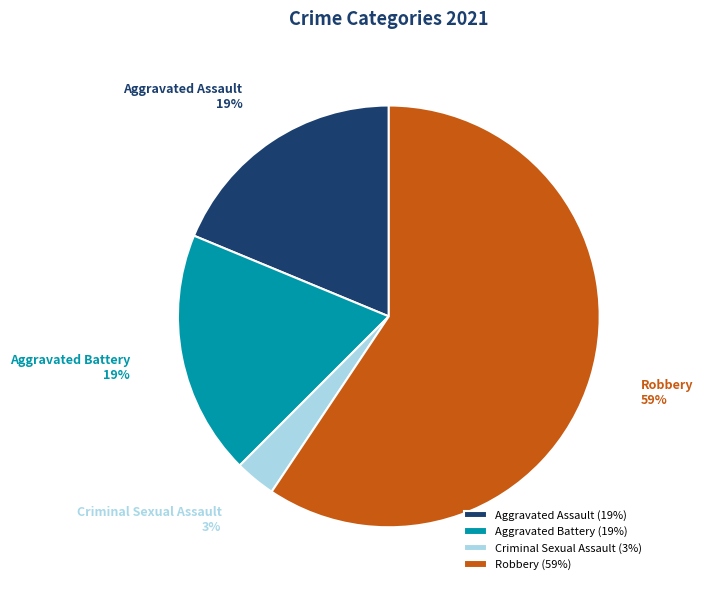

Which has a higher value, Aggravated Assault or Criminal Sexual Assault?

Aggravated Assault